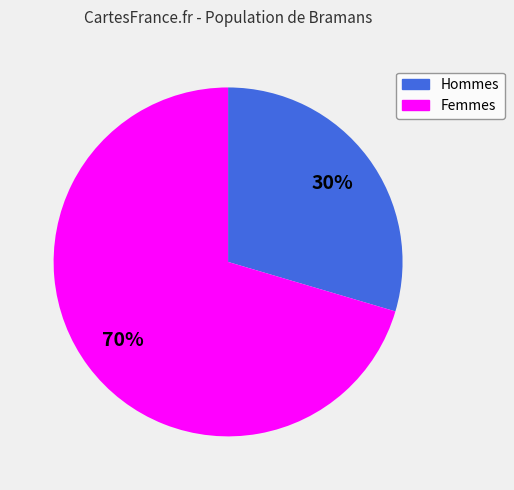

Is it true that Femmes is 61% of the pie?

False